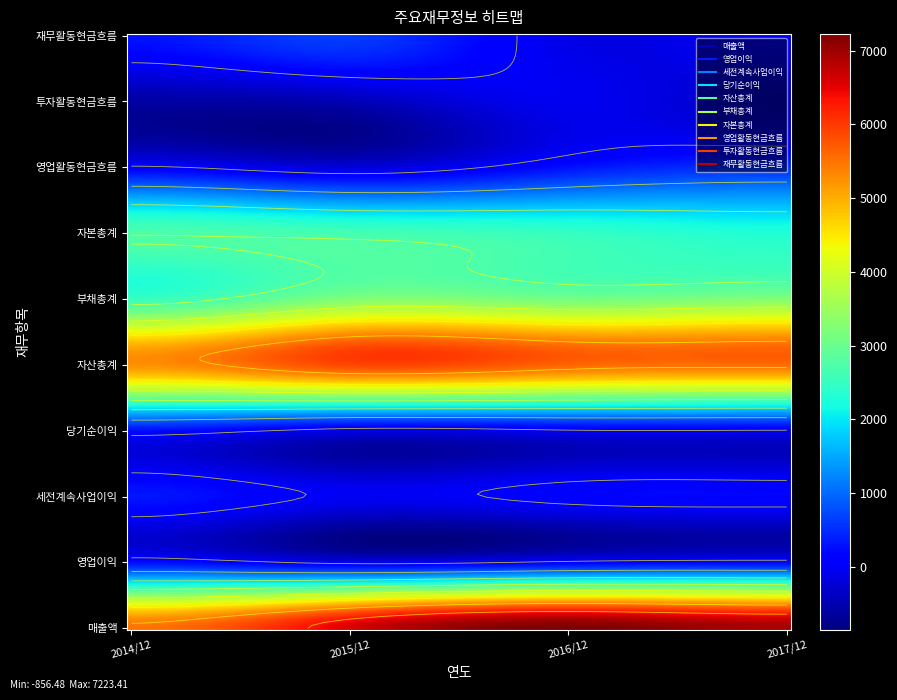

Reading left to right, transcribe all the data shown in this chart.

매출액: 2014/12=5498	2015/12=6597	2016/12=7222	2017/12=6945
영업이익: 2014/12=280	2015/12=-53	2016/12=124	2017/12=204
세전계속사업이익: 2014/12=323	2015/12=-21	2016/12=142	2017/12=181
당기순이익: 2014/12=242	2015/12=-98	2016/12=3	2017/12=10
자산총계: 2014/12=5238	2015/12=5873	2016/12=5609	2017/12=5538
부채총계: 2014/12=2520	2015/12=3233	2016/12=3120	2017/12=3249
자본총계: 2014/12=2718	2015/12=2640	2016/12=2489	2017/12=2289
영업활동현금흐름: 2014/12=84	2015/12=-202	2016/12=280	2017/12=512
투자활동현금흐름: 2014/12=-600	2015/12=-462	2016/12=-50	2017/12=-336
재무활동현금흐름: 2014/12=293	2015/12=623	2016/12=-109	2017/12=12